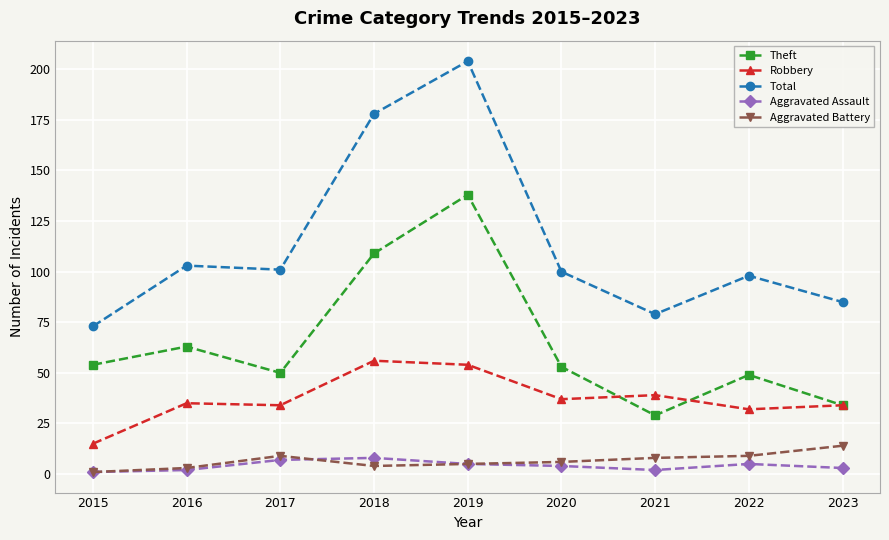

The Theft series shows 152 at 2018. True or false?

False